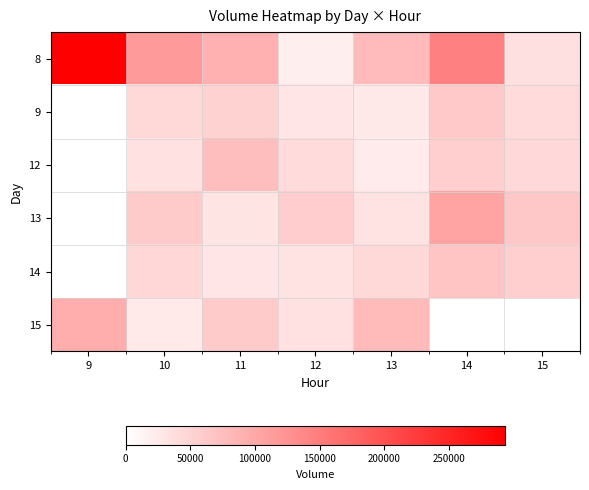

Rank the series at 12 from lowest to highest value.

8, 9, 14, 15, 12, 13